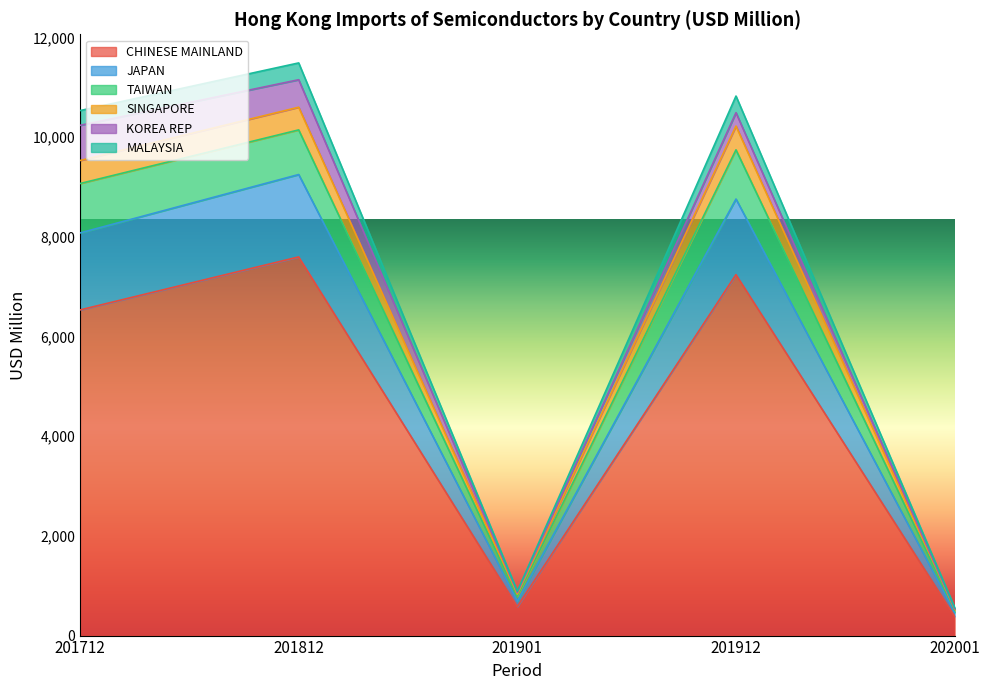

True or false: CHINESE MAINLAND has a value of 6535.0 at 201712.

True